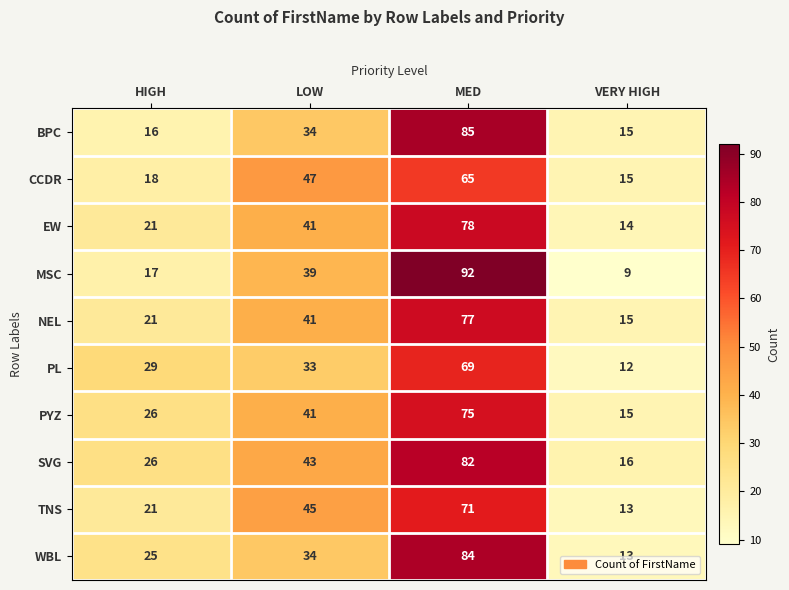

Rank the categories by SVG value from highest to lowest.

MED, LOW, HIGH, VERY HIGH